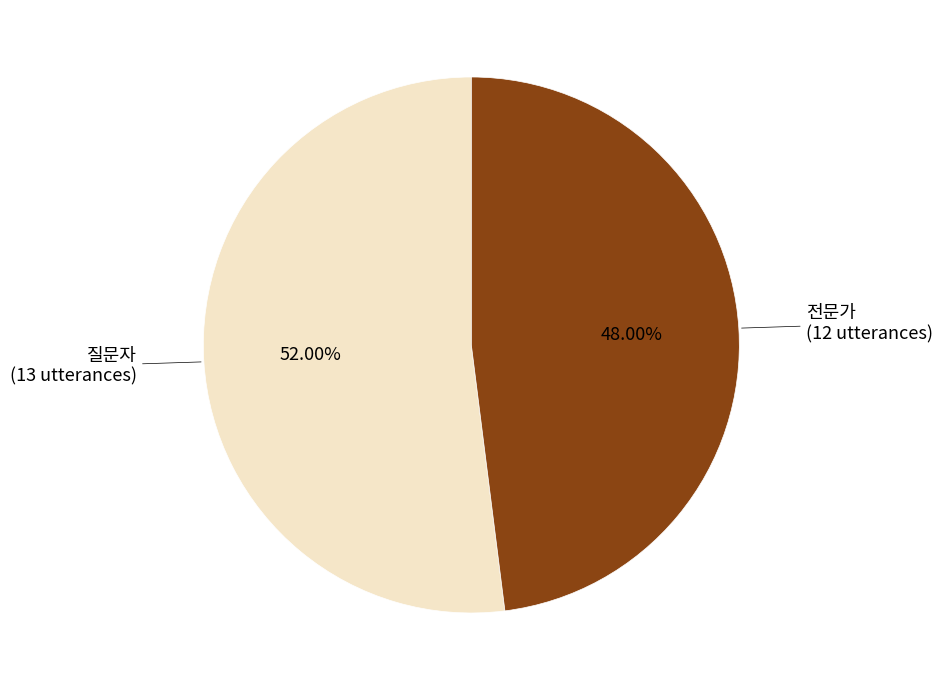

To the nearest percent, what percentage of the pie is 전문가?

48%